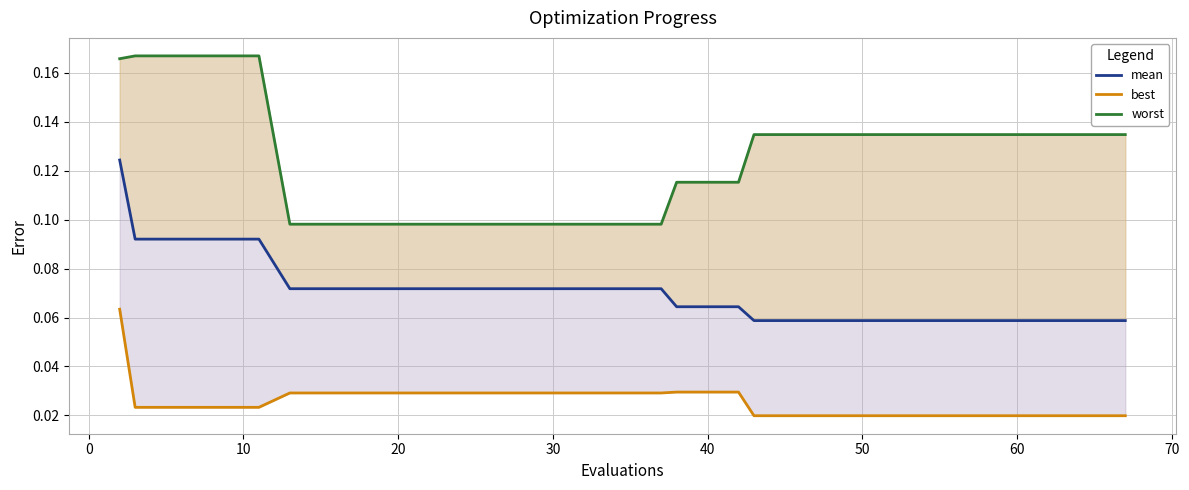

True or false: mean and best intersect in this chart.

False